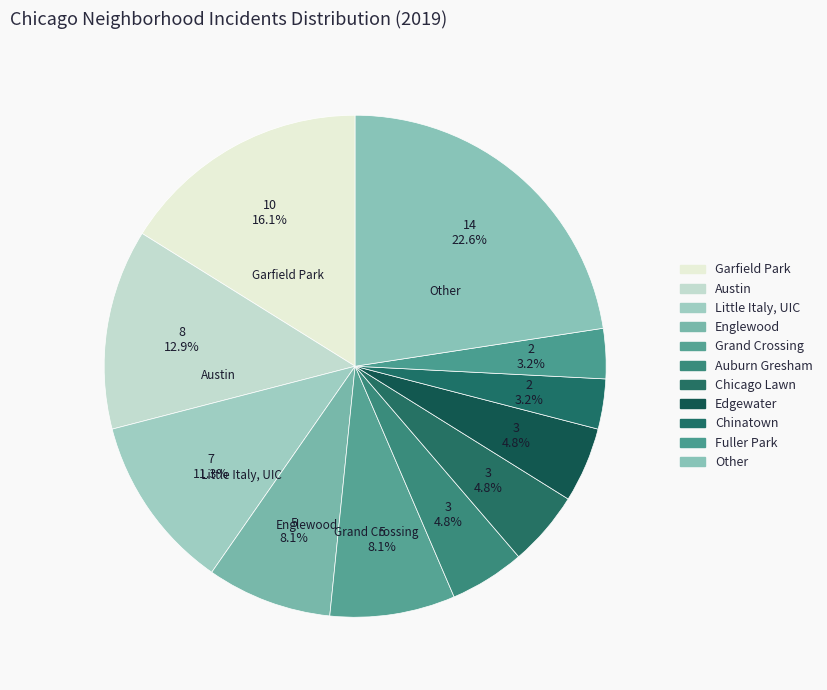

Count the number of slices in the pie.

11